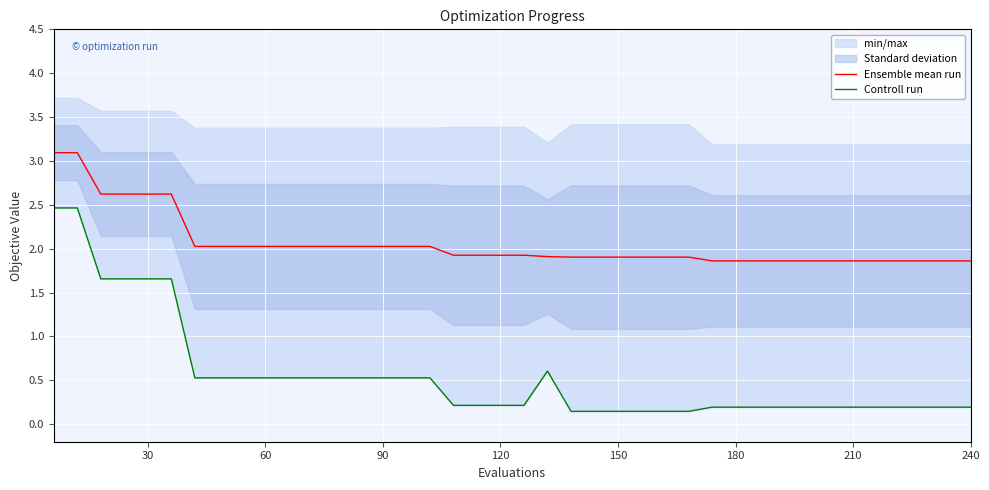

What is the minimum value for Ensemble mean run?

1.9